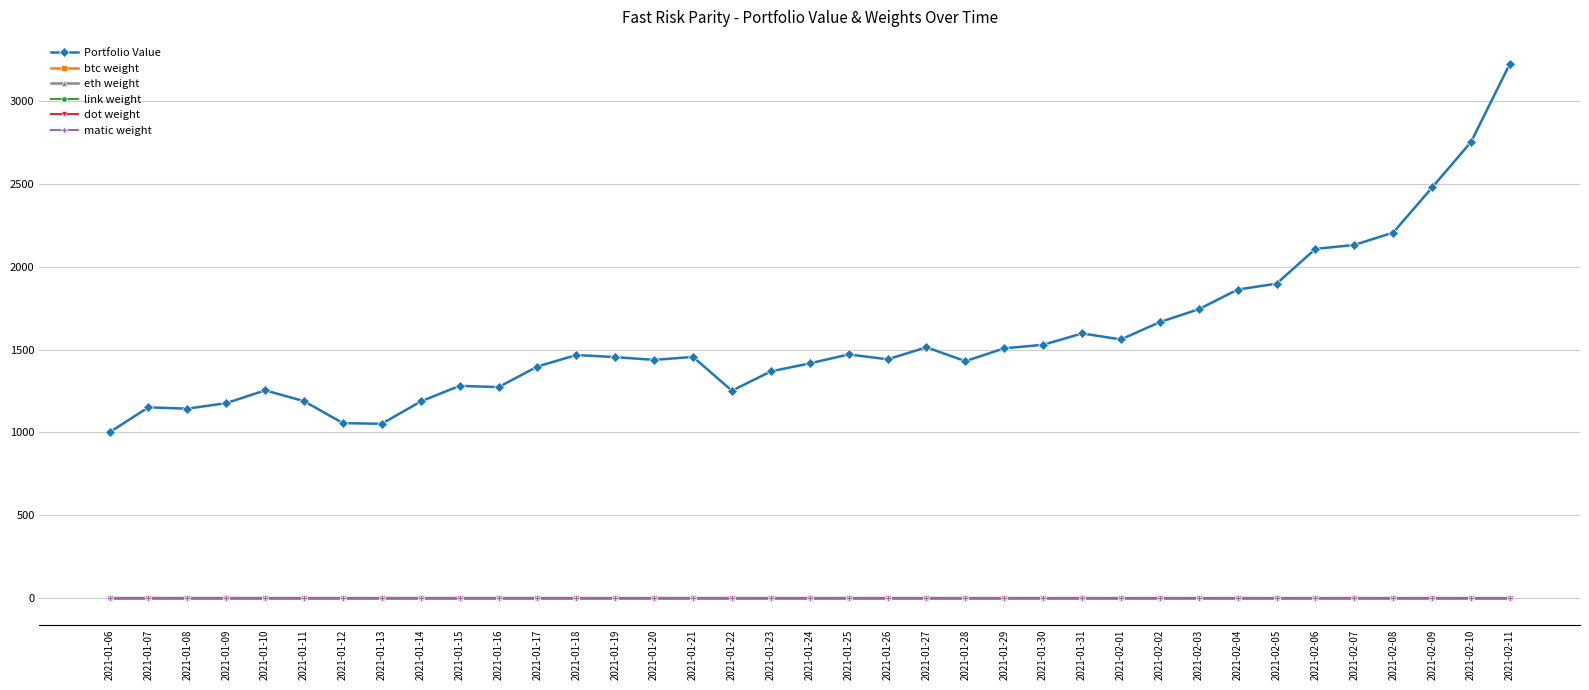

In matic weight, how many points are higher than both neighbors (excluding endpoints)?

7